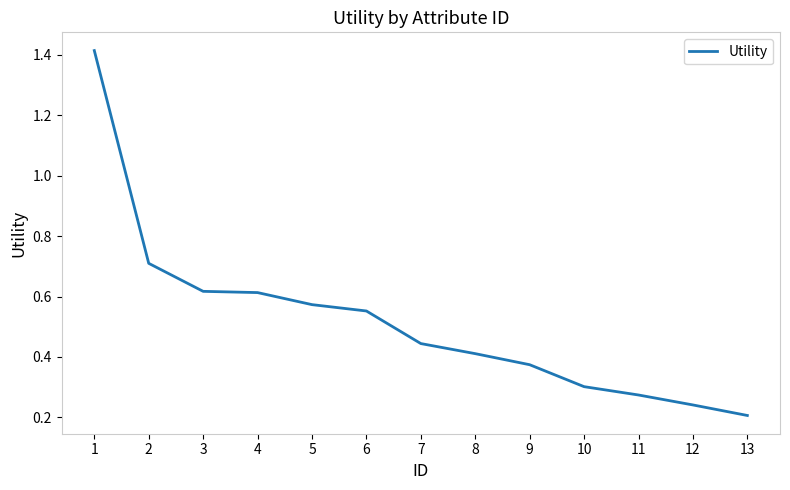

What is the difference between the second highest and second lowest values?

0.5